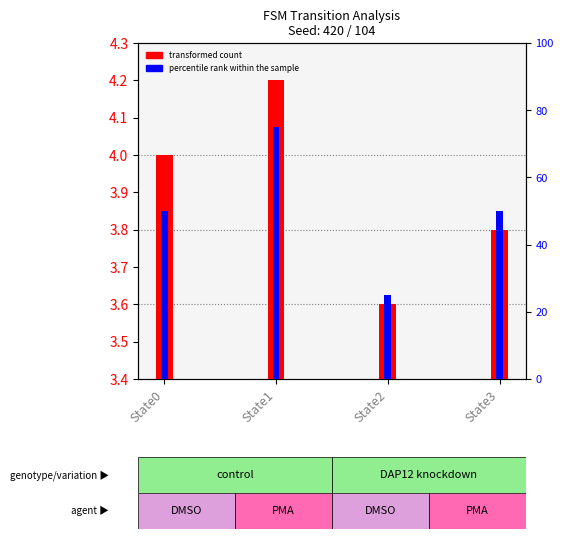

Which series has the widest spread of values?

percentile rank within the sample